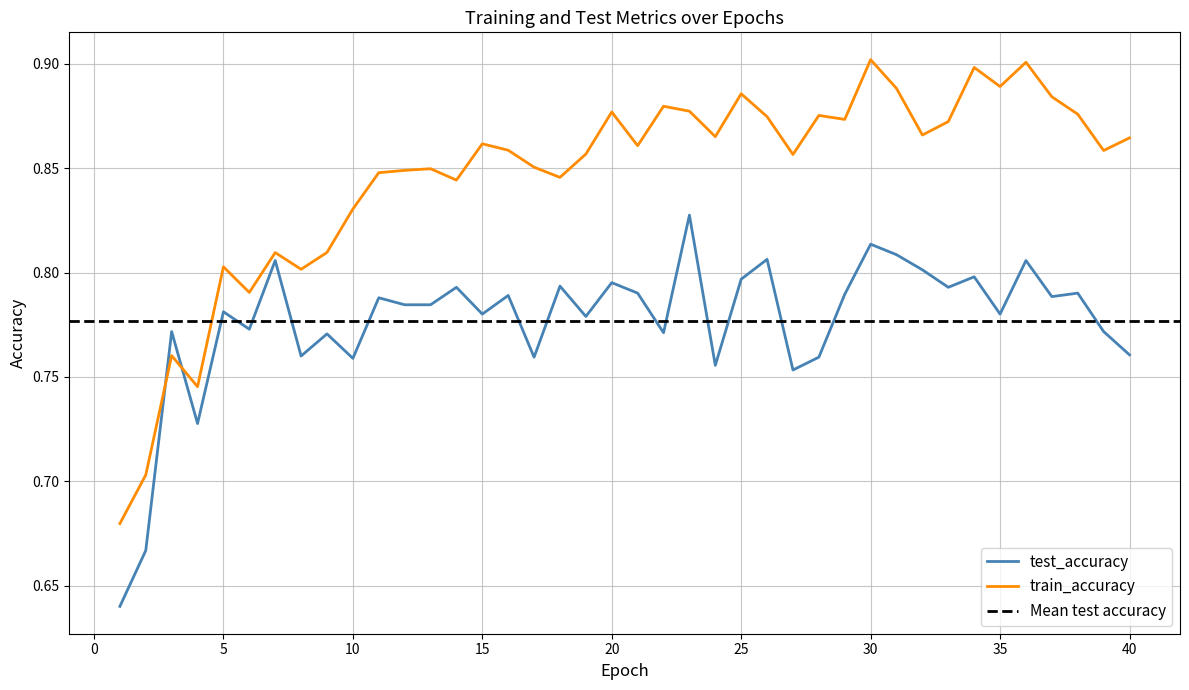

What is the difference between the second highest and second lowest values in the train_accuracy series?

0.2